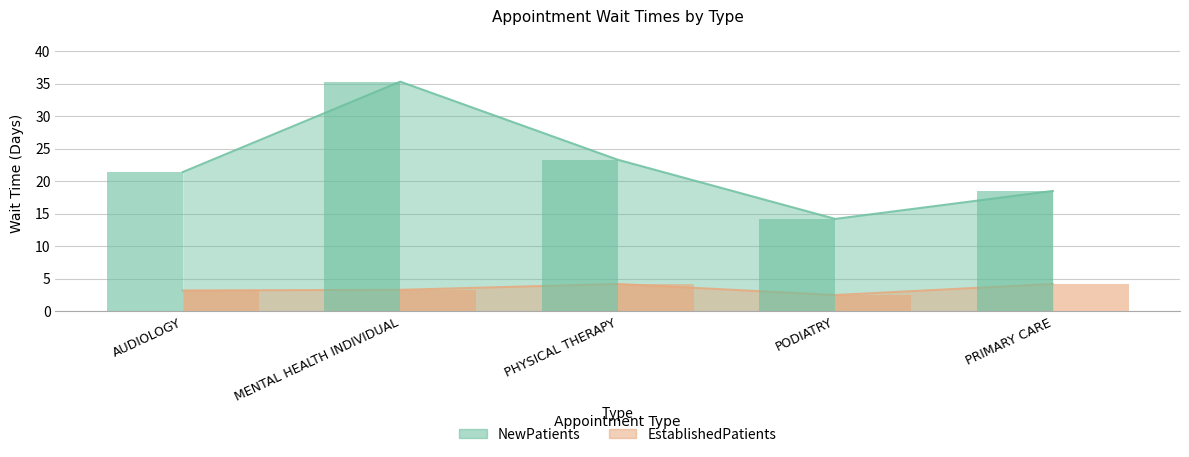

At which category is the sum across all series the highest?

MENTAL HEALTH INDIVIDUAL